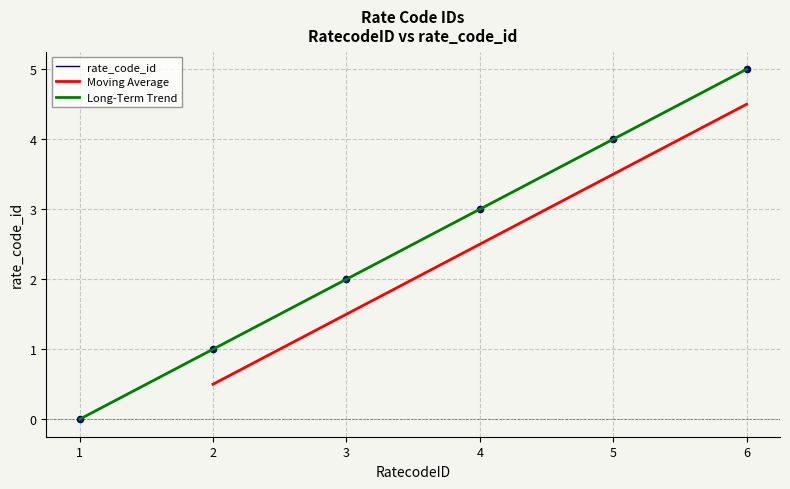

What is the change in value from 2 to 5?

+3